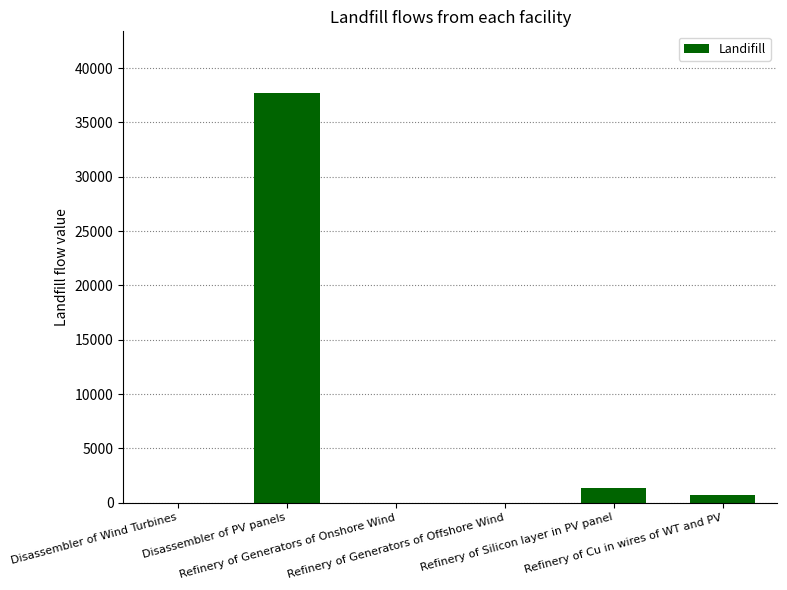

What is the change in value from Disassembler of PV panels to Refinery of Cu in wires of WT and PV?

-36974.2